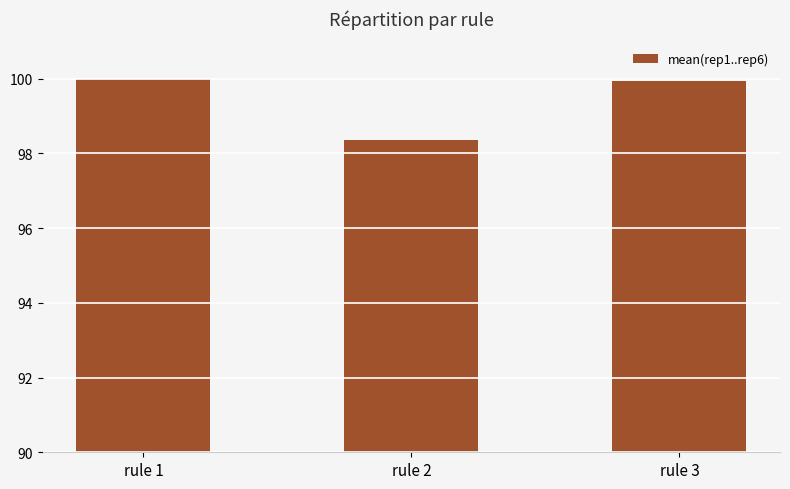

How many categories are shown in the chart?

3